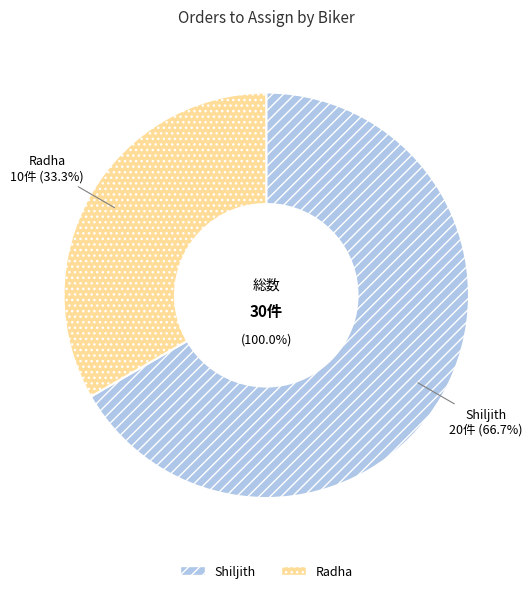

Which has a higher value, Radha or Shiljith?

Shiljith